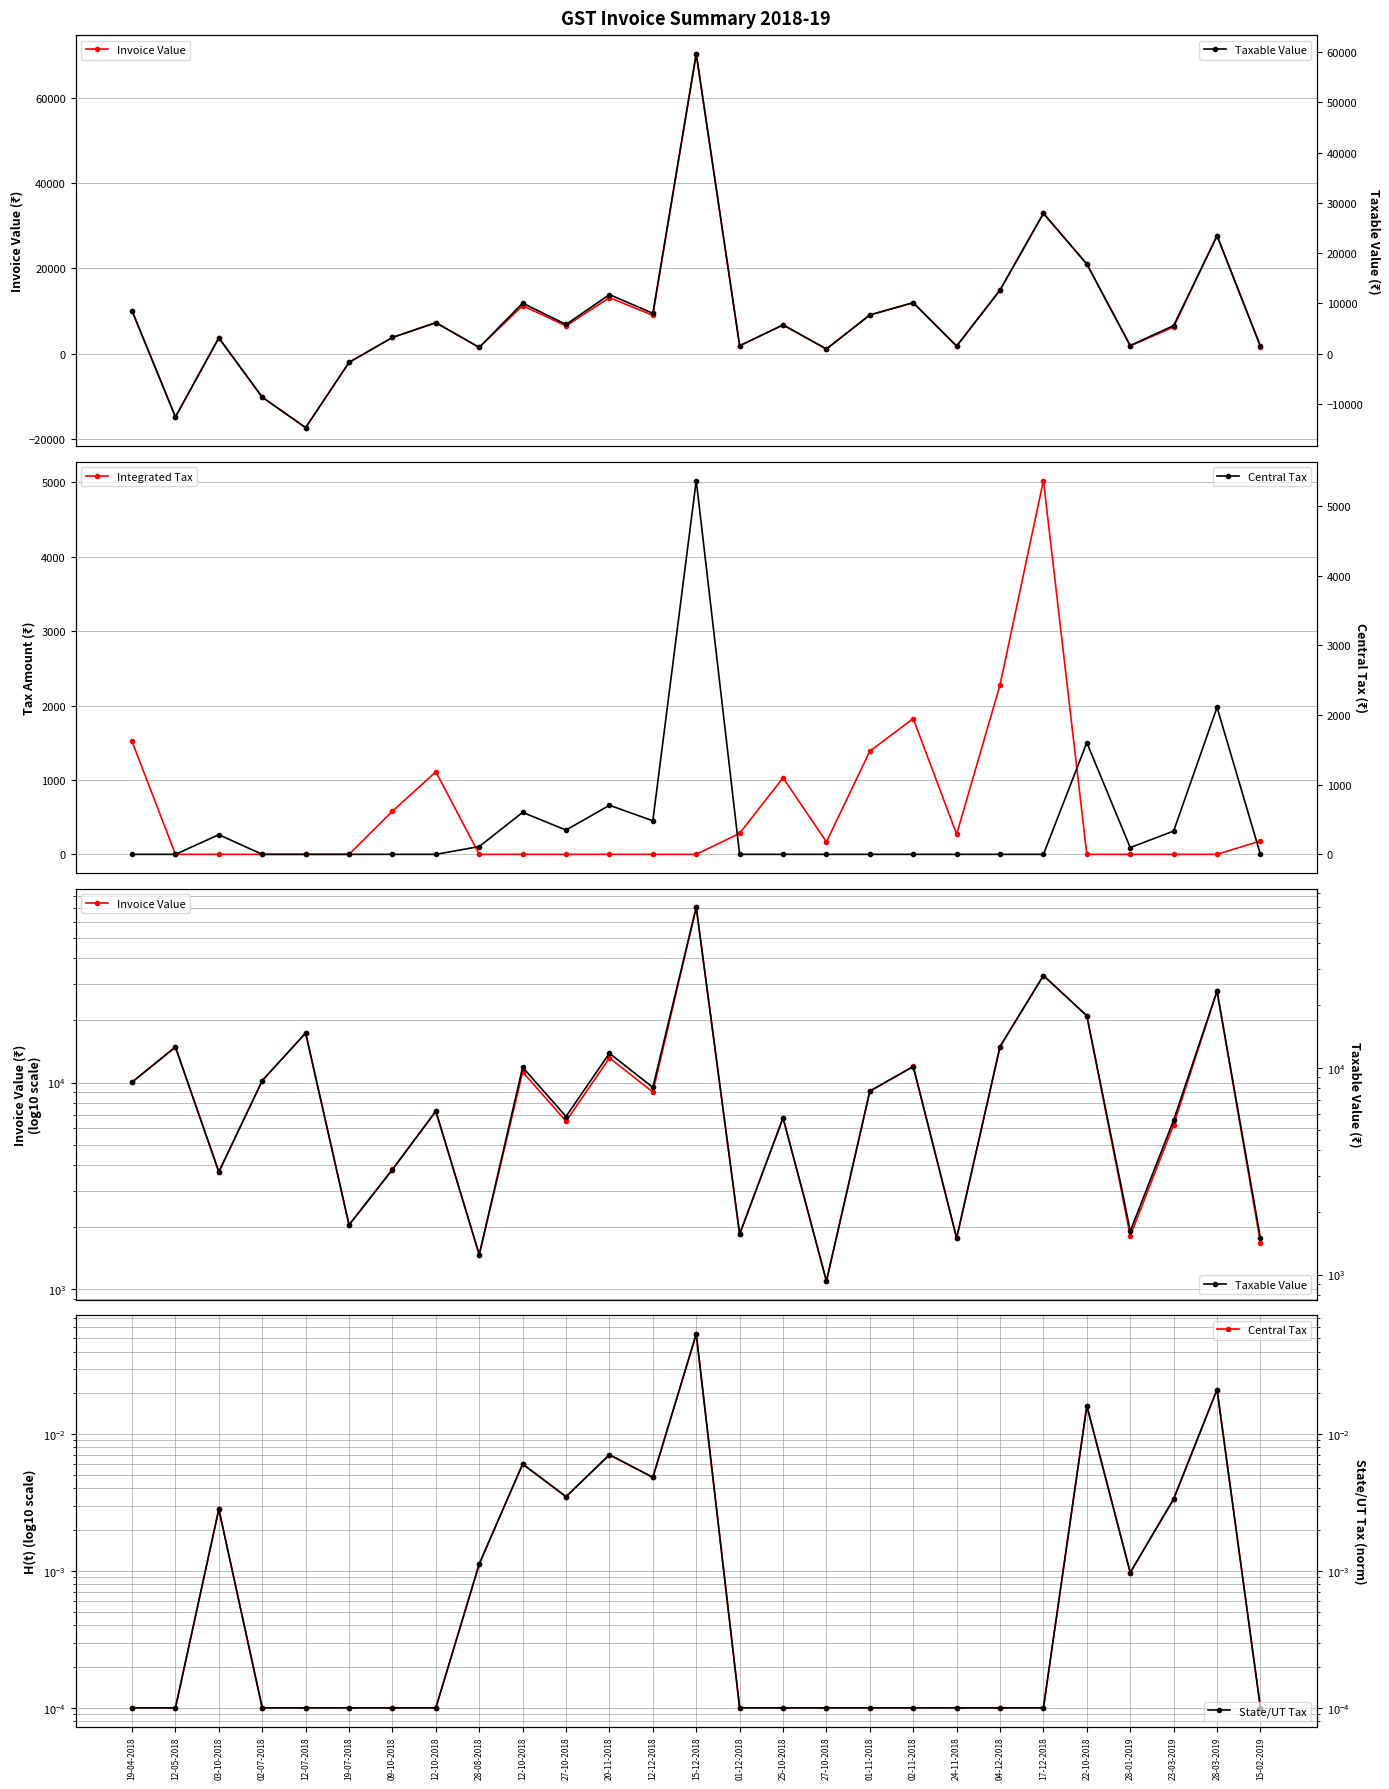

What is the average value of the Central Tax series?

446.3